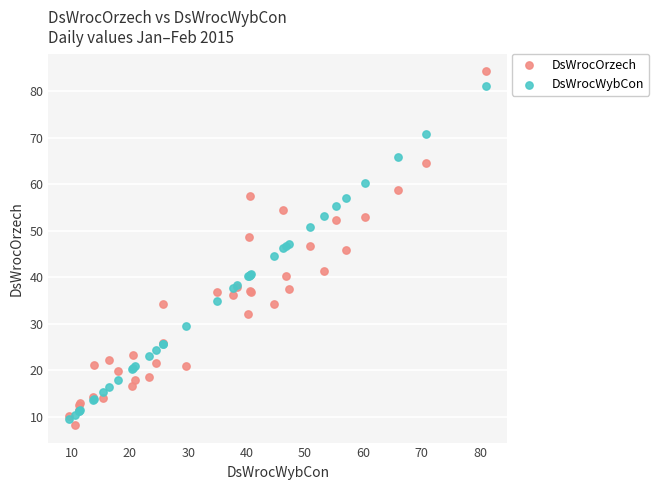

Which series reaches the maximum Y coordinate?

DsWrocOrzech